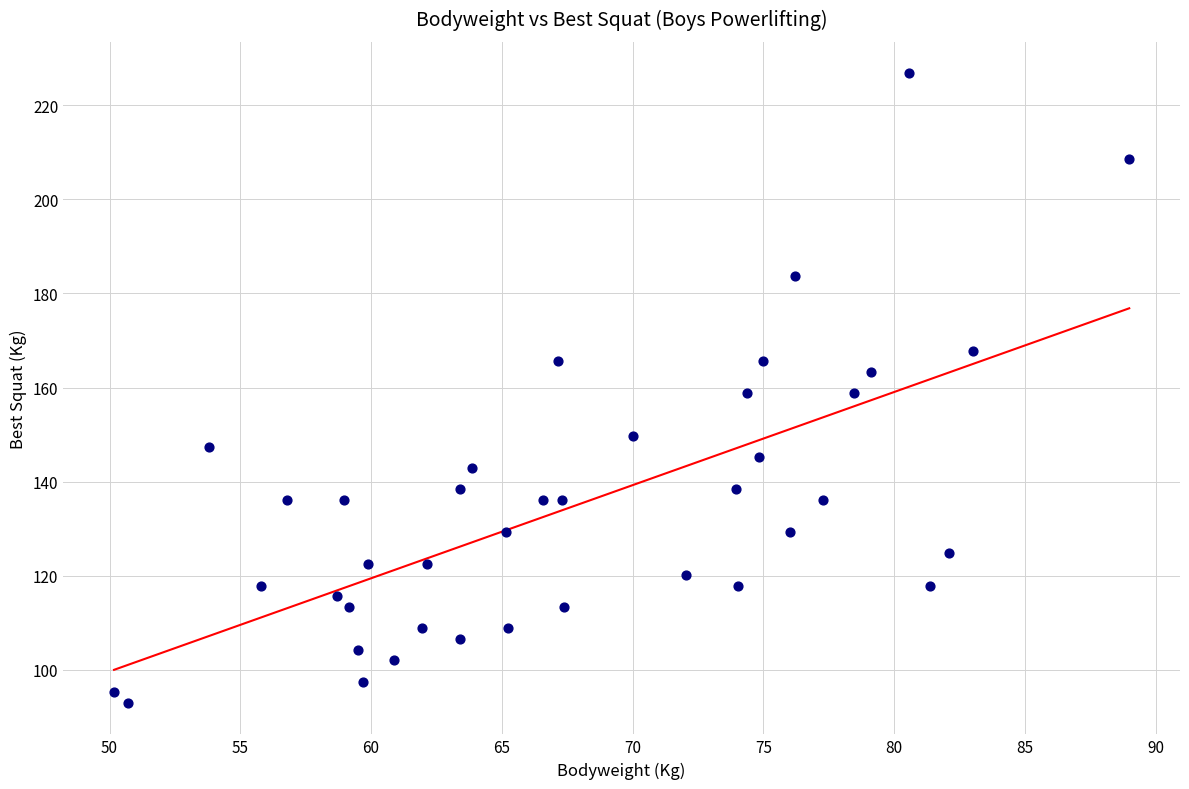

What is the range of Y values (max minus min)?

133.8